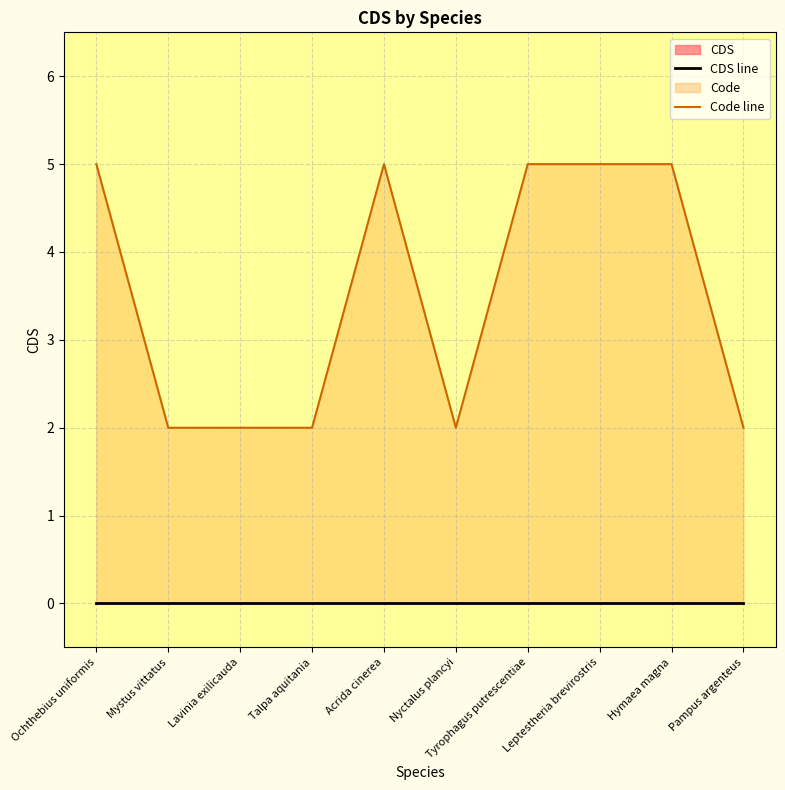

Rank the categories by CDS line value from lowest to highest.

Ochthebius uniformis, Mystus vittatus, Lavinia exilicauda, Talpa aquitania, Acrida cinerea, Nyctalus plancyi, Tyrophagus putrescentiae, Leptestheria brevirostris, Hymaea magna, Pampus argenteus